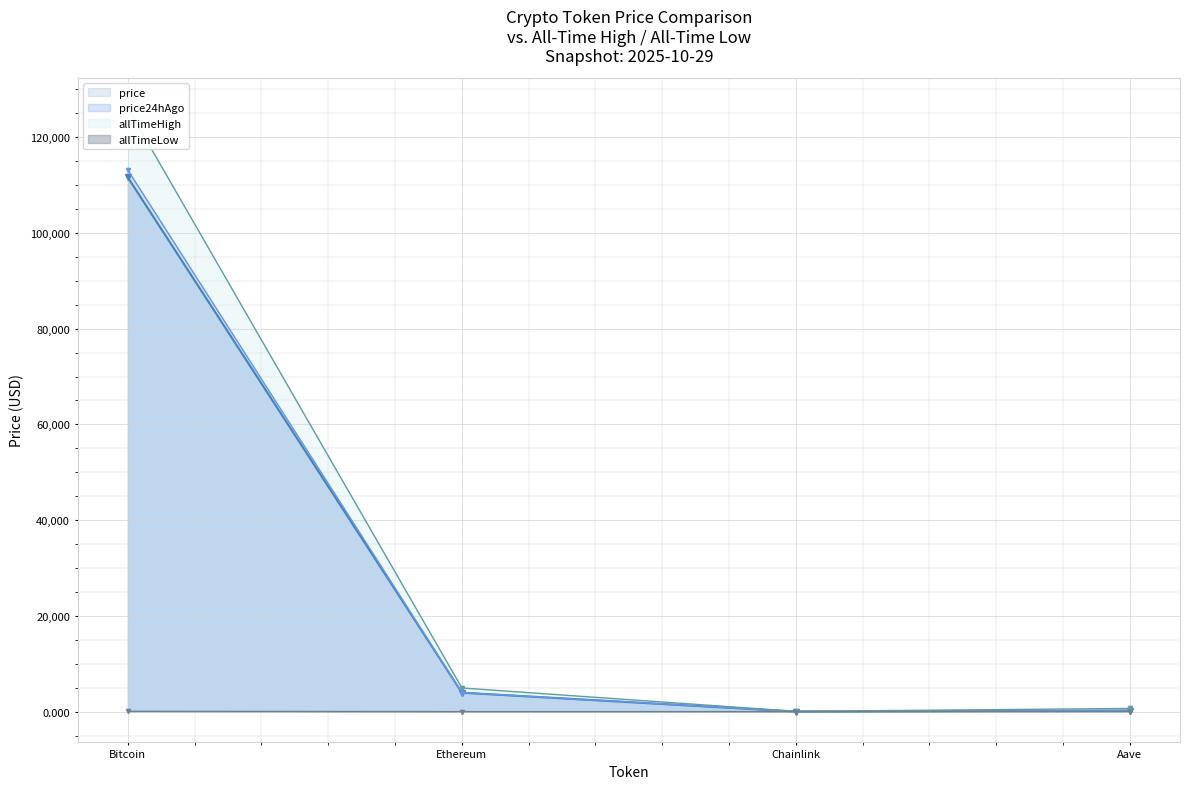

The allTimeLow series shows 0.1 at Chainlink. True or false?

True